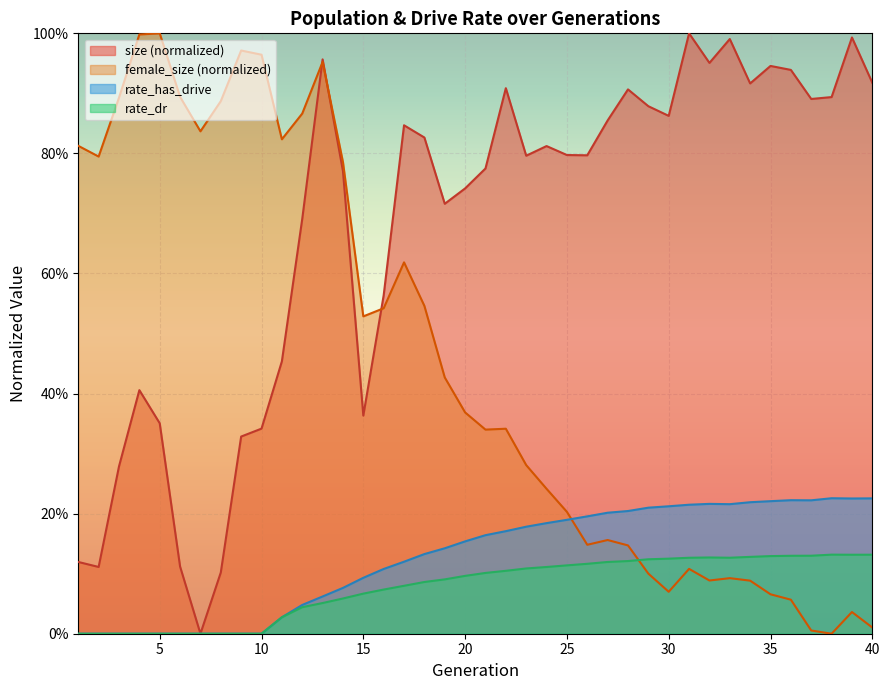

What is the sum of all size values?

26.9